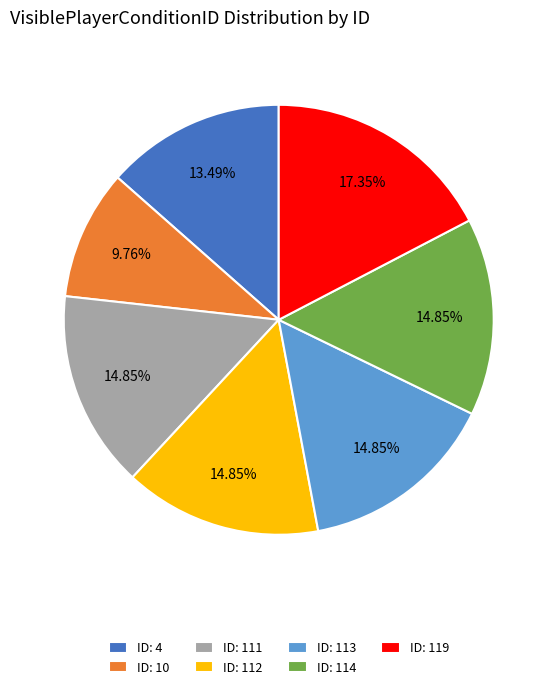

What is the smallest slice in the pie chart?

ID: 10